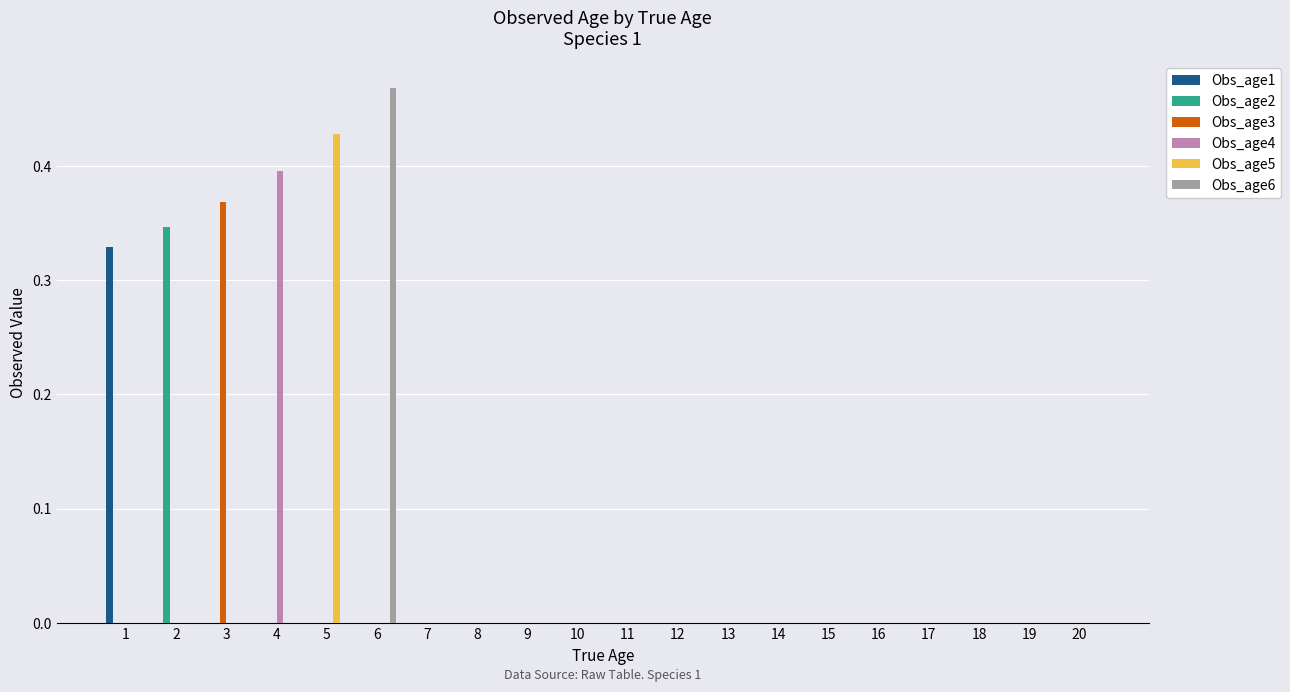

How many groups of bars are there?

20